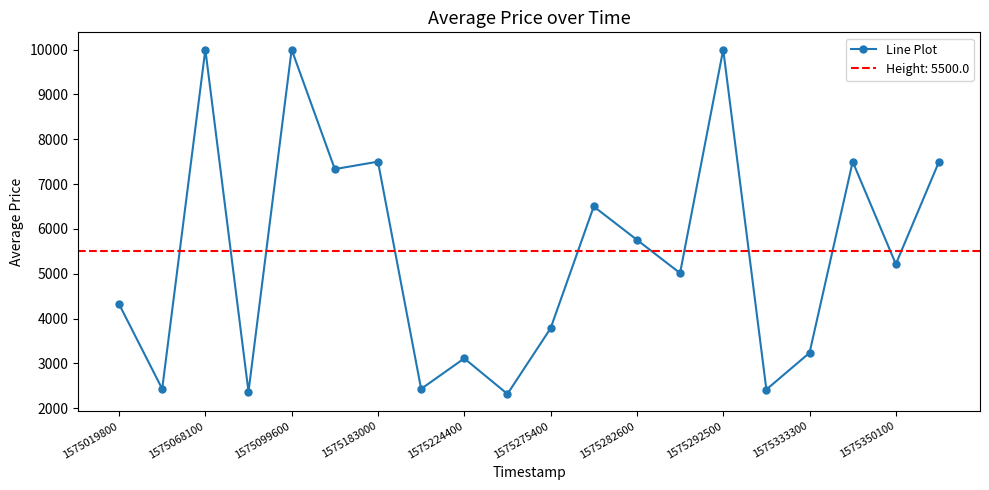

How many interior local valleys (lower than both neighbors) does the data have?

8